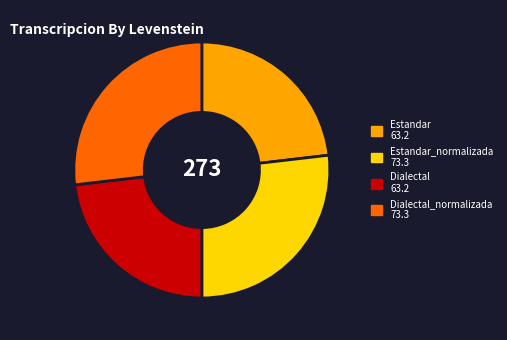

Does Dialectal 63.2 account for over 50% of the chart?

No